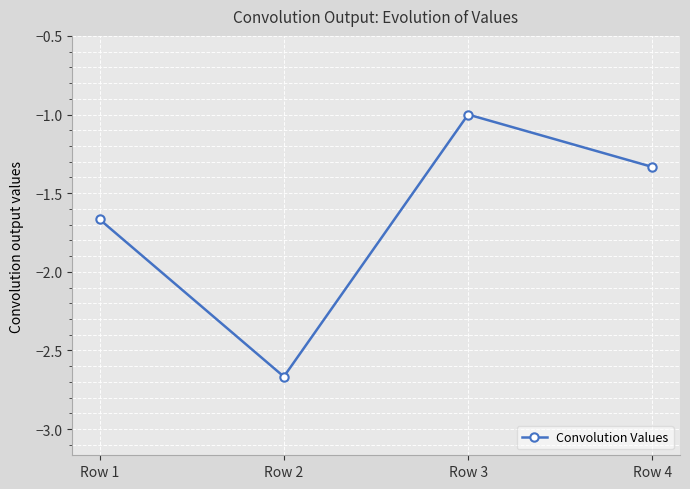

Is it true that the value at Row 4 is -0.8?

False